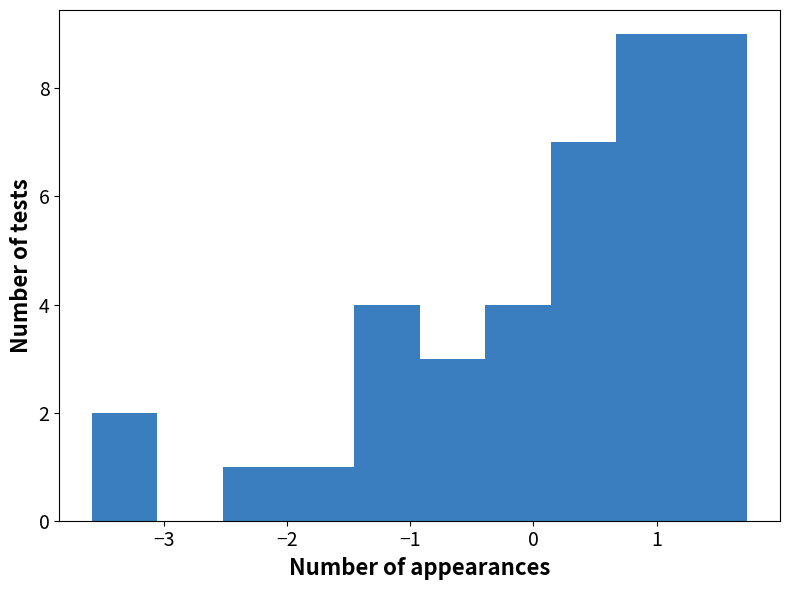

Reading left to right, transcribe this chart: for each bar, give the range it covers on the x-axis and its height. Neither the bar edges nor the heights are printed on the chart, so give them approximately, as read against the axes.

-3.6 to -3.1: 2
-3.1 to -2.5: 0
-2.5 to -2.0: 1
-2.0 to -1.5: 1
-1.5 to -0.9: 4
-0.9 to -0.4: 3
-0.4 to 0.1: 4
0.1 to 0.7: 7
0.7 to 1.2: 9
1.2 to 1.7: 9